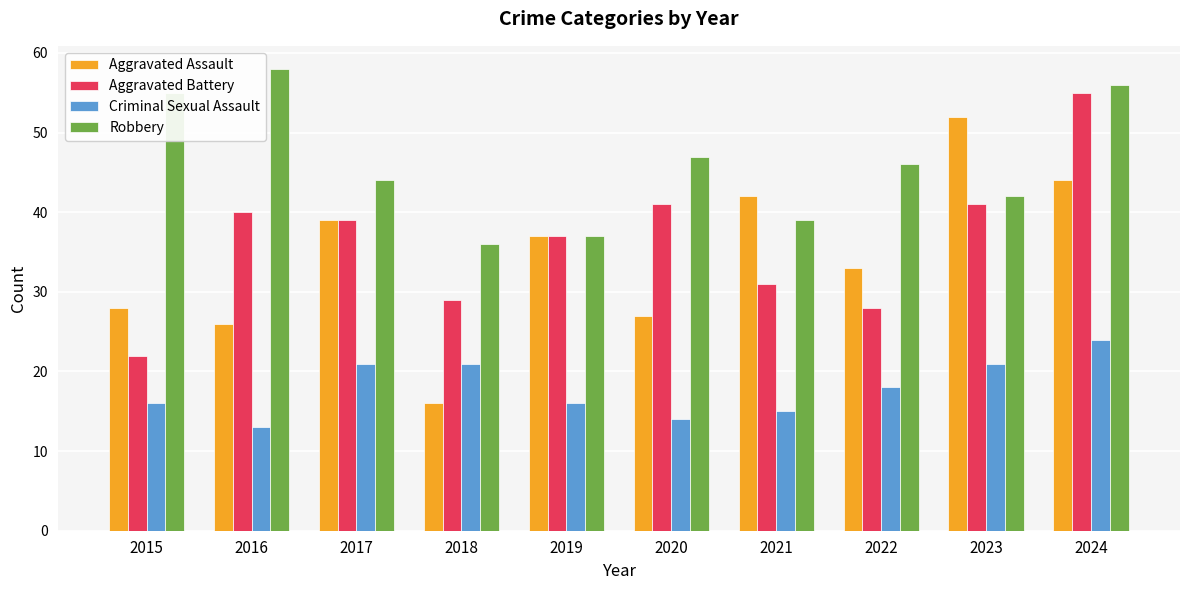

Where is Criminal Sexual Assault nearest to the value 18?

2022